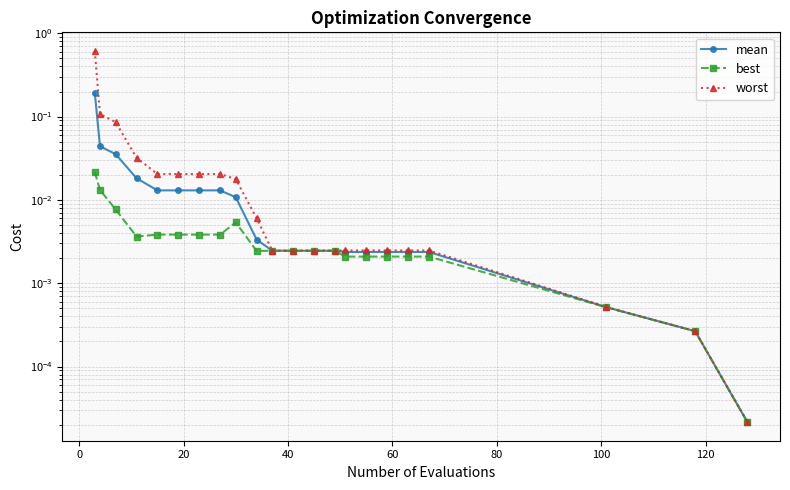

Rank the series by their maximum value, from lowest to highest.

best, mean, worst